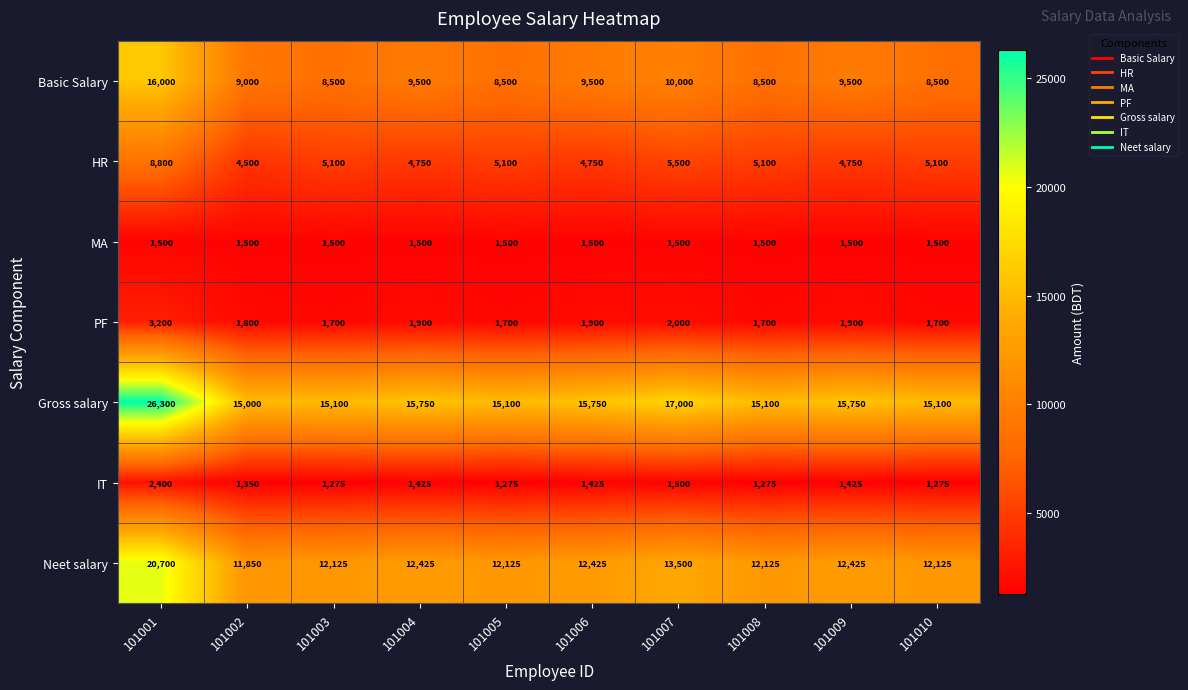

Rank the series at 101009 from highest to lowest value.

Gross salary, Neet salary, Basic Salary, HR, PF, MA, IT